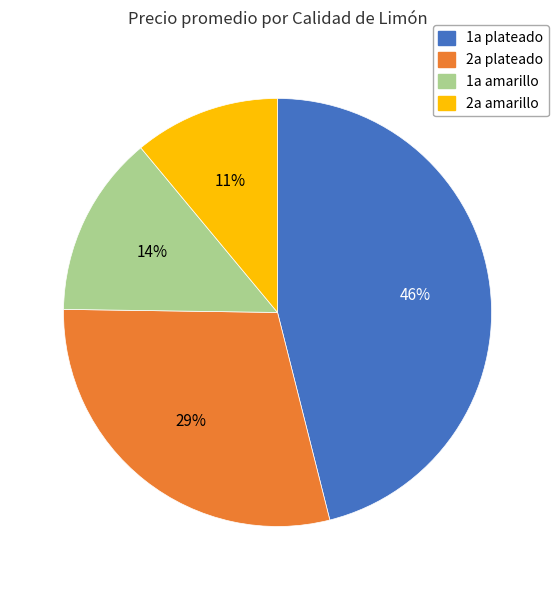

How many slices are in this pie chart?

4